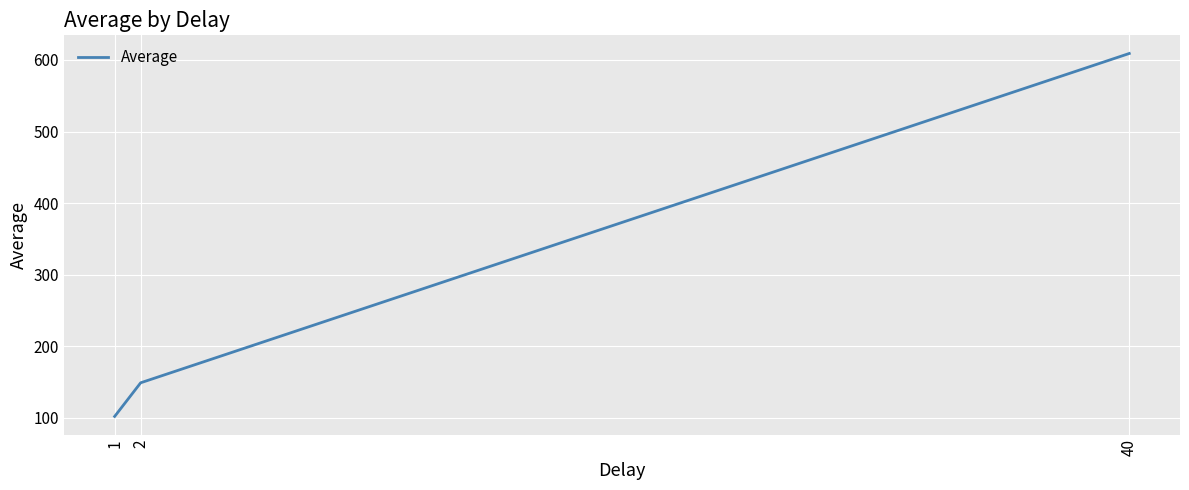

The chart shows a value of 222 at 2. True or false?

False